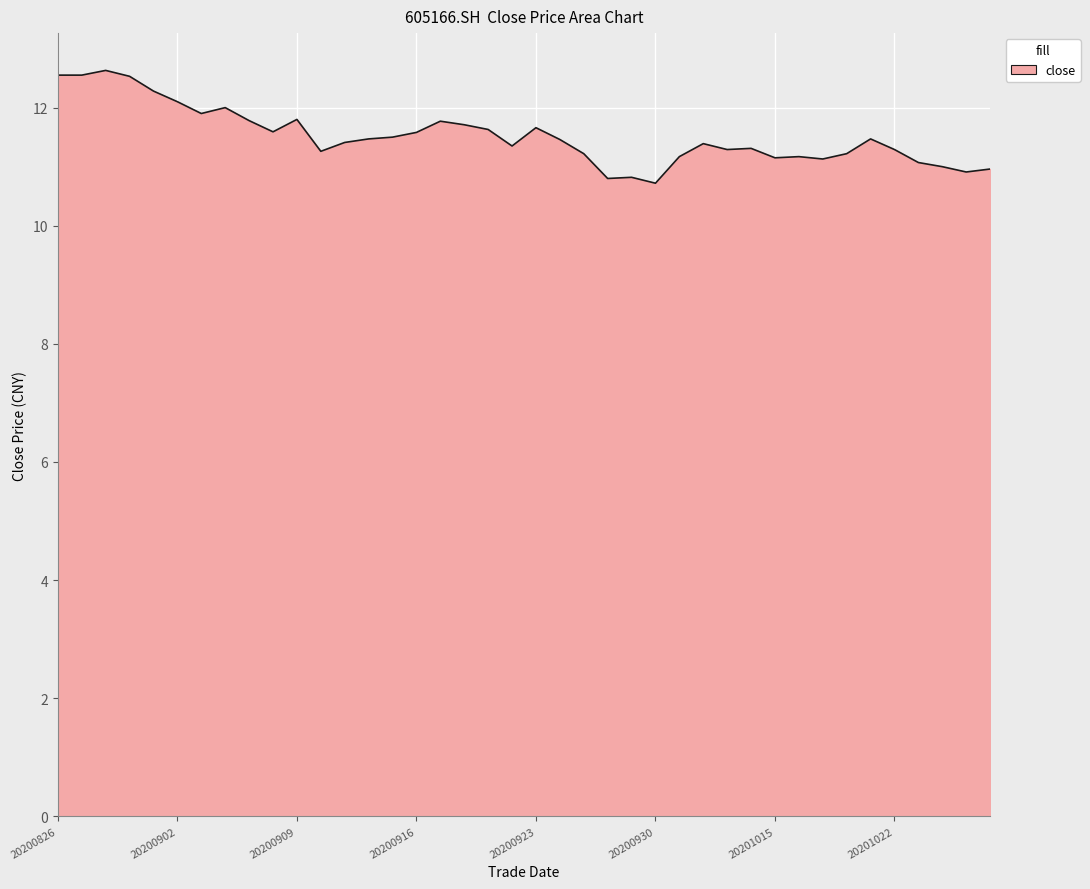

What is the minimum value shown in the chart?

10.7